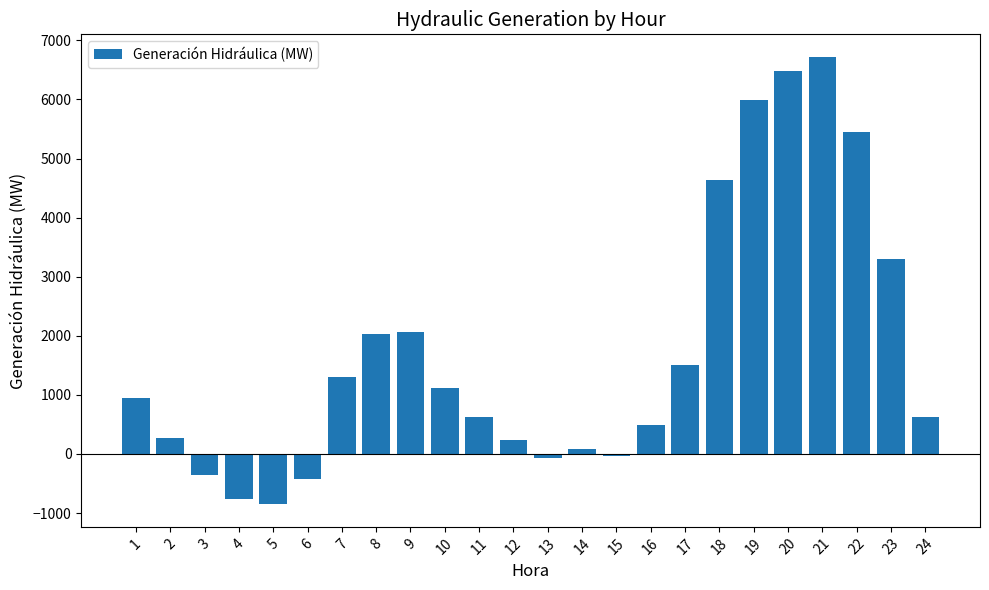

What is the value of the 19th bar from the left?

5996.0